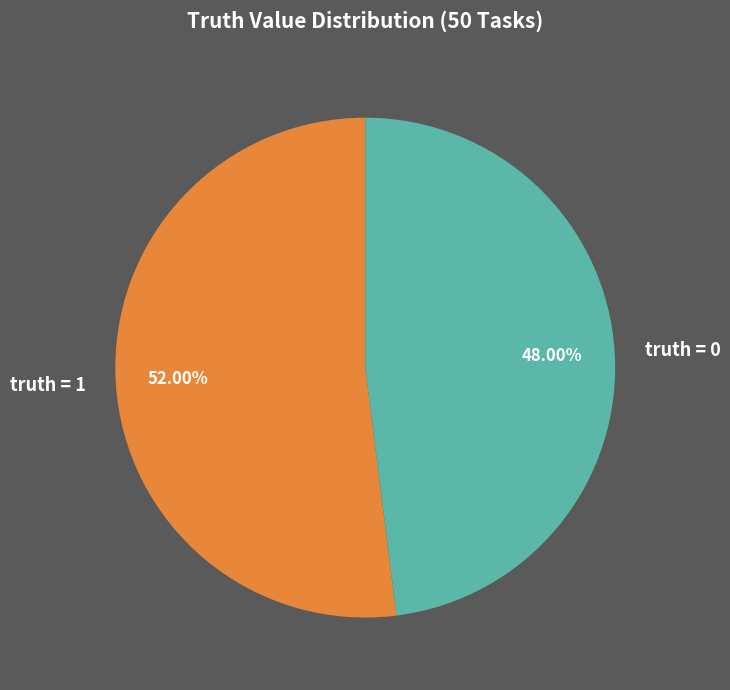

Do truth = 1 and truth = 0 together represent more than half of the pie?

Yes